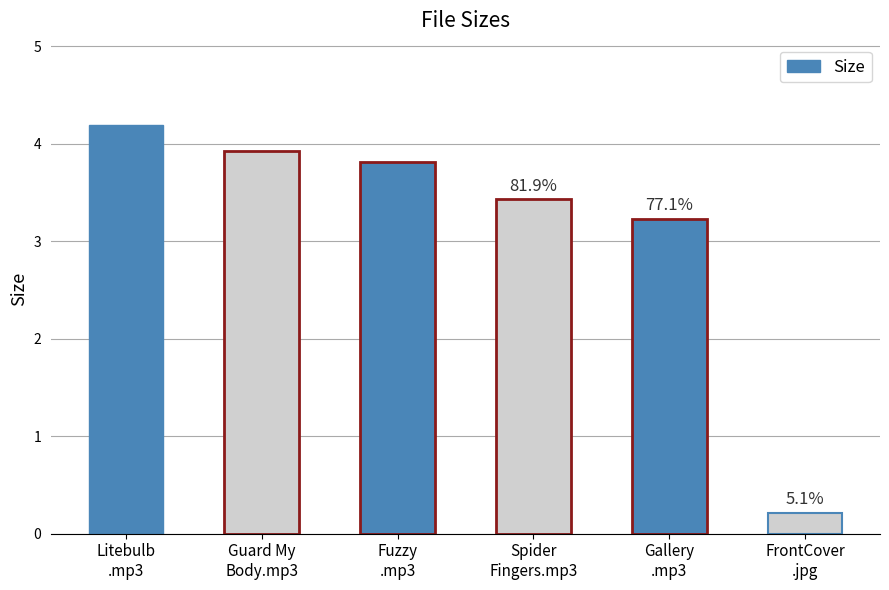

Are the bars horizontal?

No